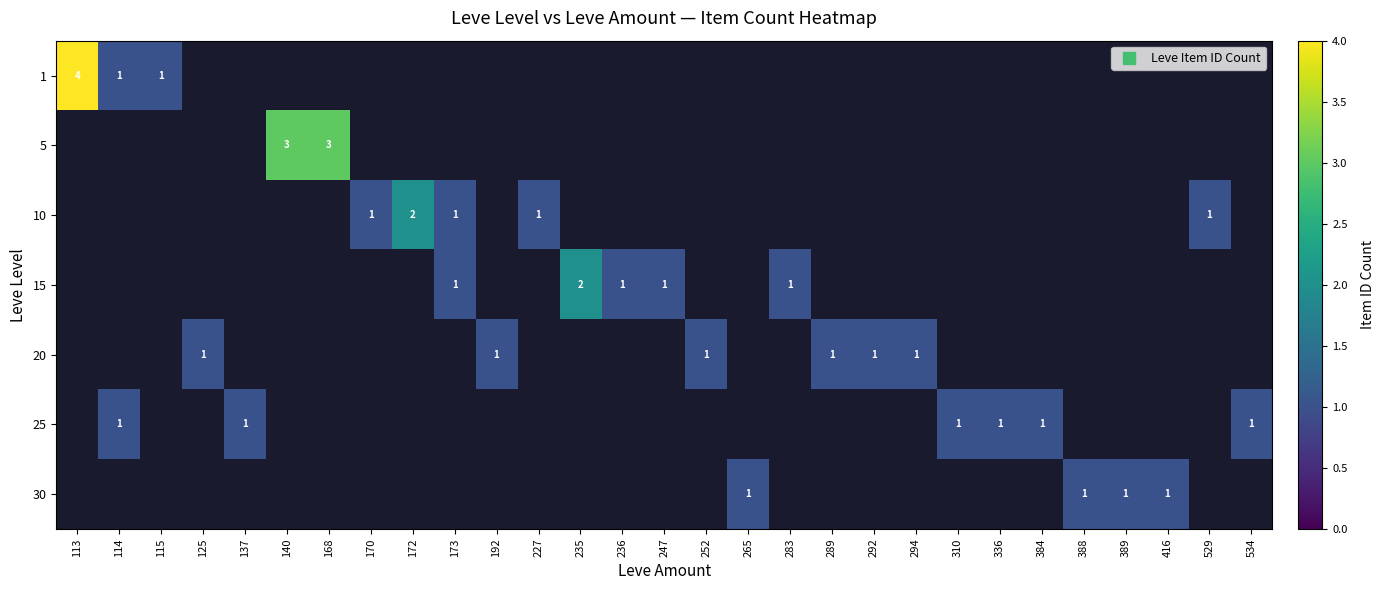

Which series has the largest range (max minus min)?

1